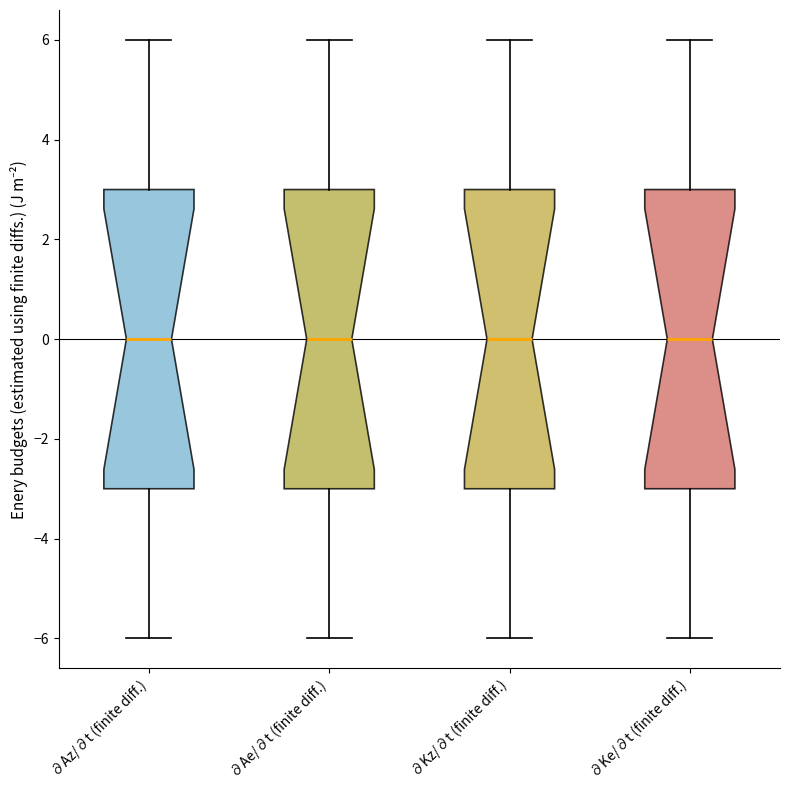

Reading left to right, read every box against the y-axis: the position of its median line, the range the box covers, and the ends of its whiskers. The values are not printed on the chart, so give them approximately, as read against the axis.

∂Az/∂t (finite diff.): median 0, box -3 to 3, whiskers -6 to 6
∂Ae/∂t (finite diff.): median 0, box -3 to 3, whiskers -6 to 6
∂Kz/∂t (finite diff.): median 0, box -3 to 3, whiskers -6 to 6
∂Ke/∂t (finite diff.): median 0, box -3 to 3, whiskers -6 to 6